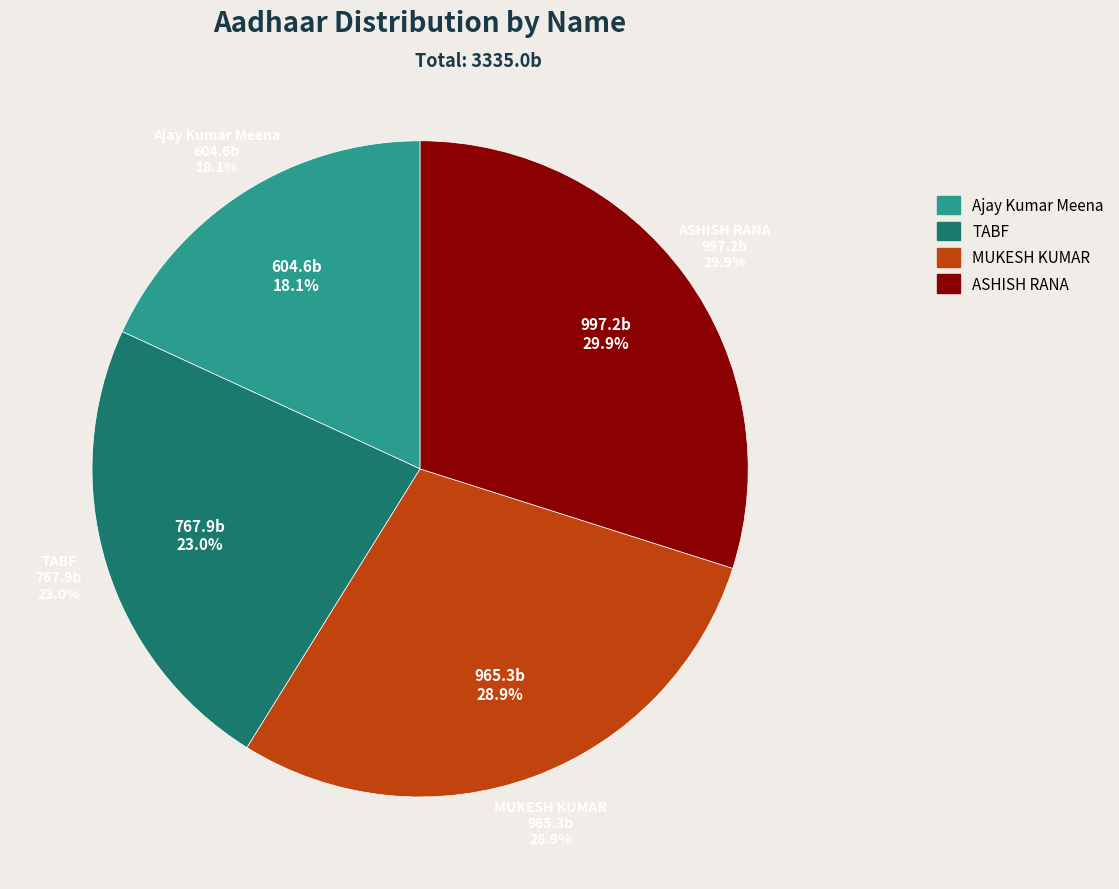

How many segments does this pie chart have?

4